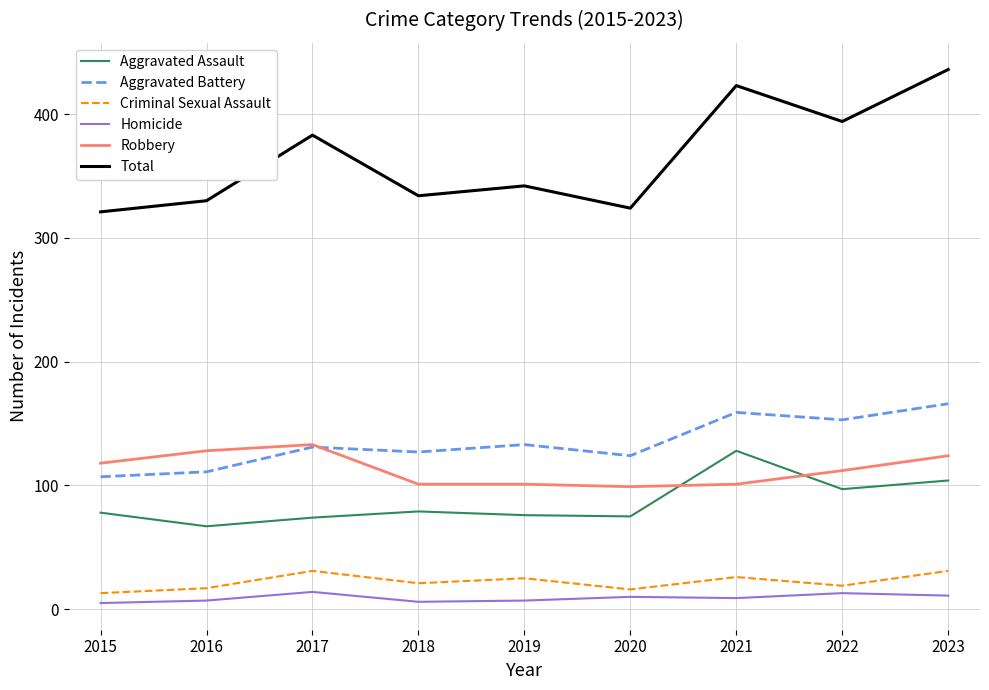

What is the maximum value shown in the chart?

436